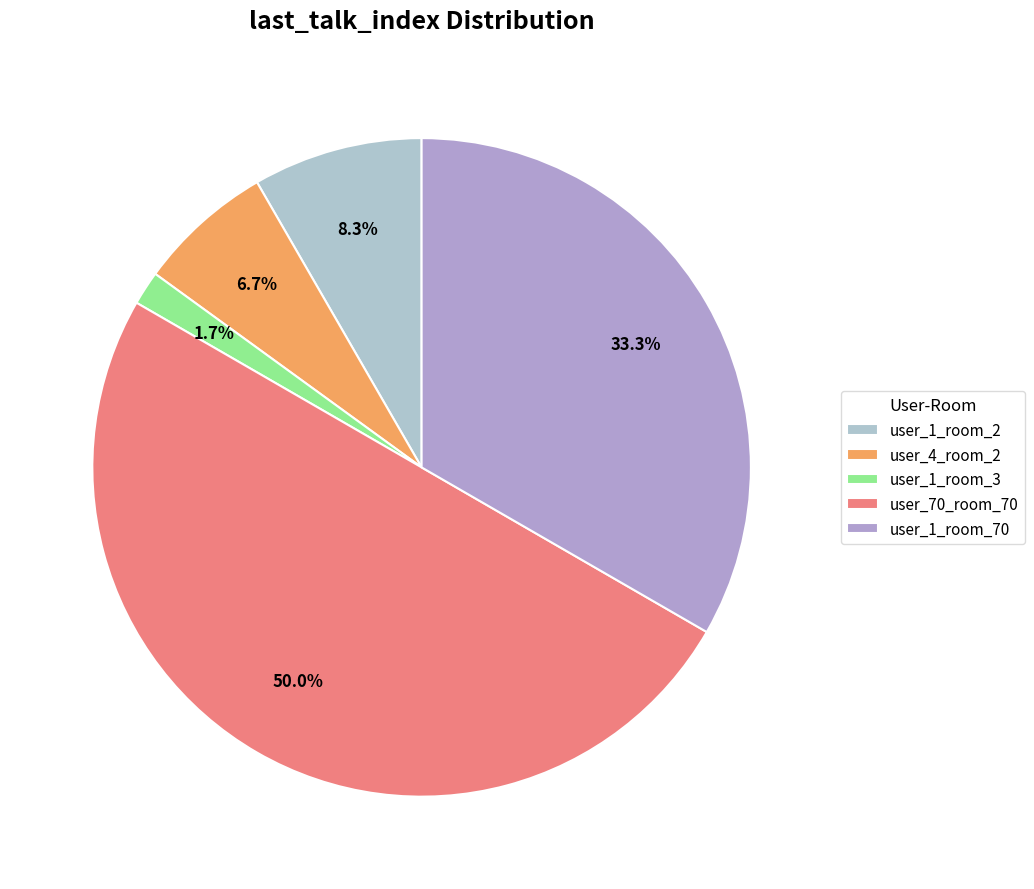

To the nearest percent, what portion does user_1_room_2 represent?

8%